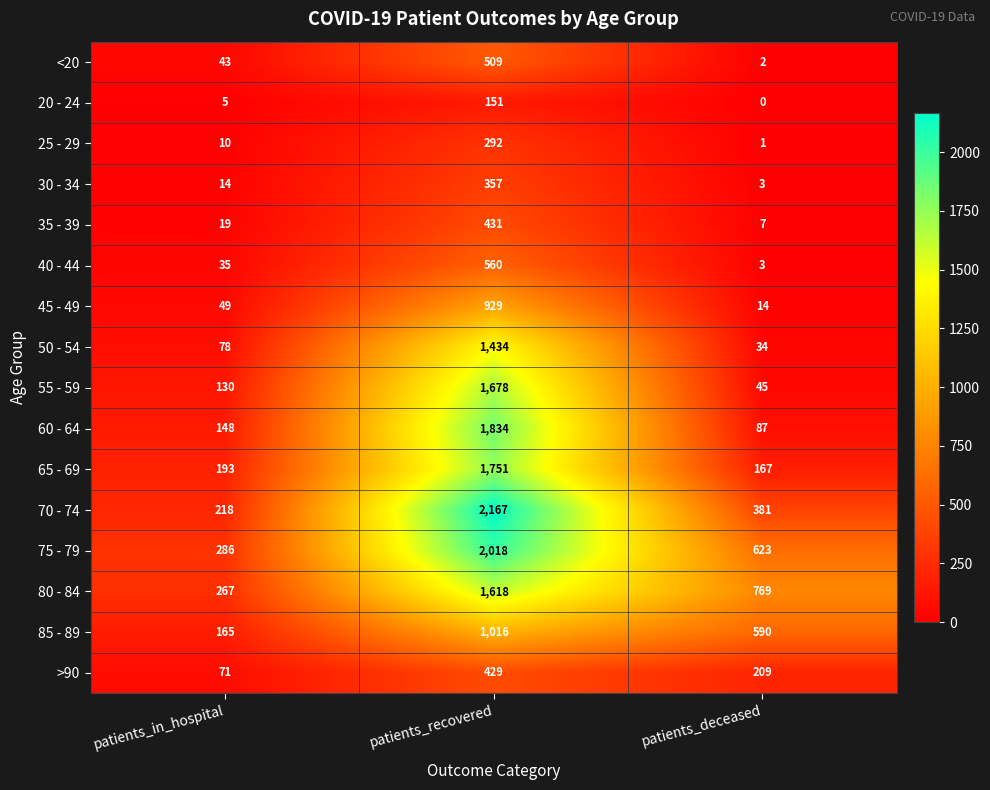

What is the sum of all >90 values?

709